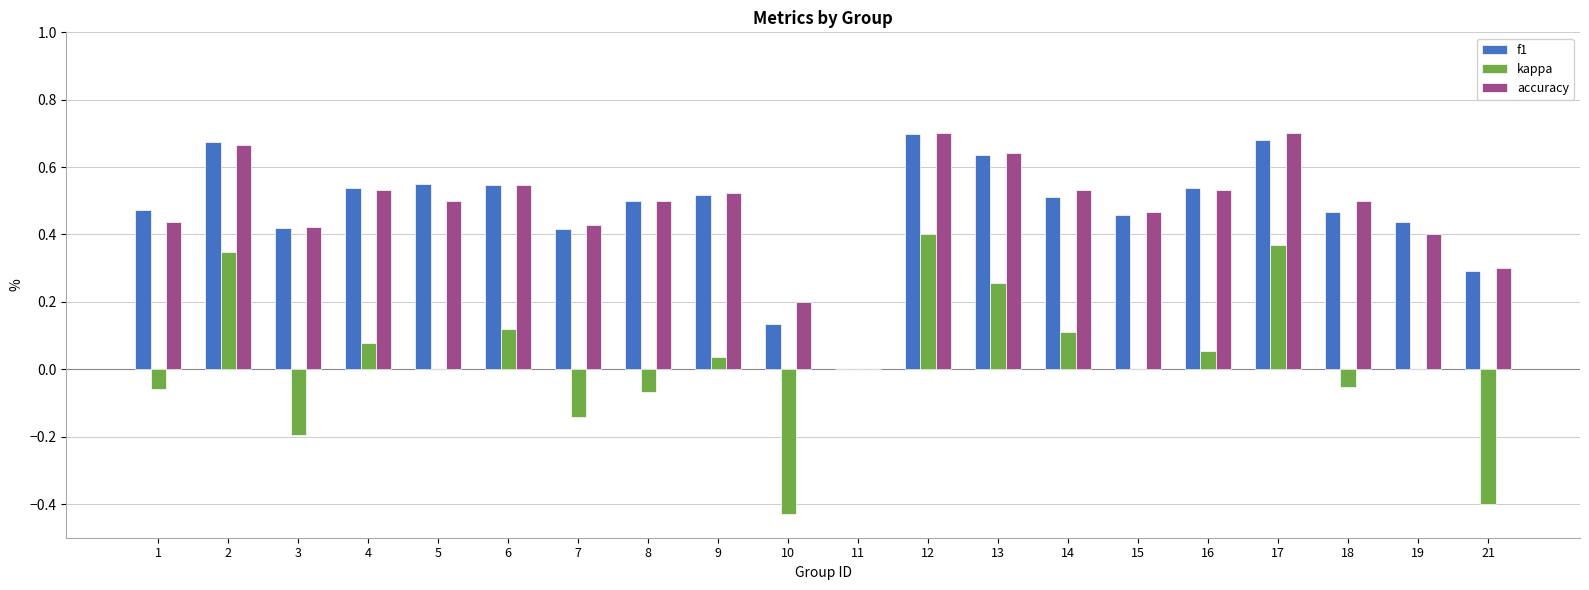

The value of accuracy at 9 is 0.5. True or false?

True